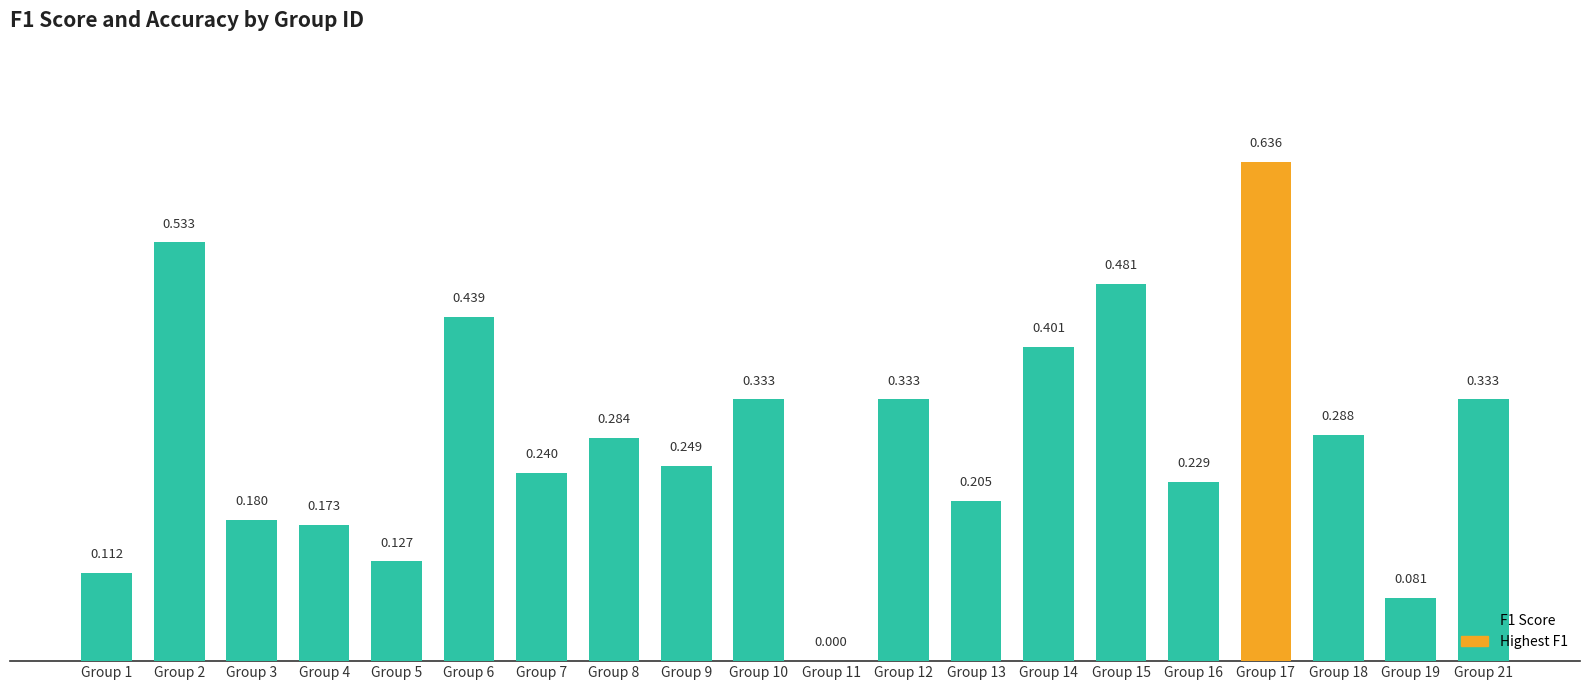

True or false: the data shows 0.1 at Group 1.

True